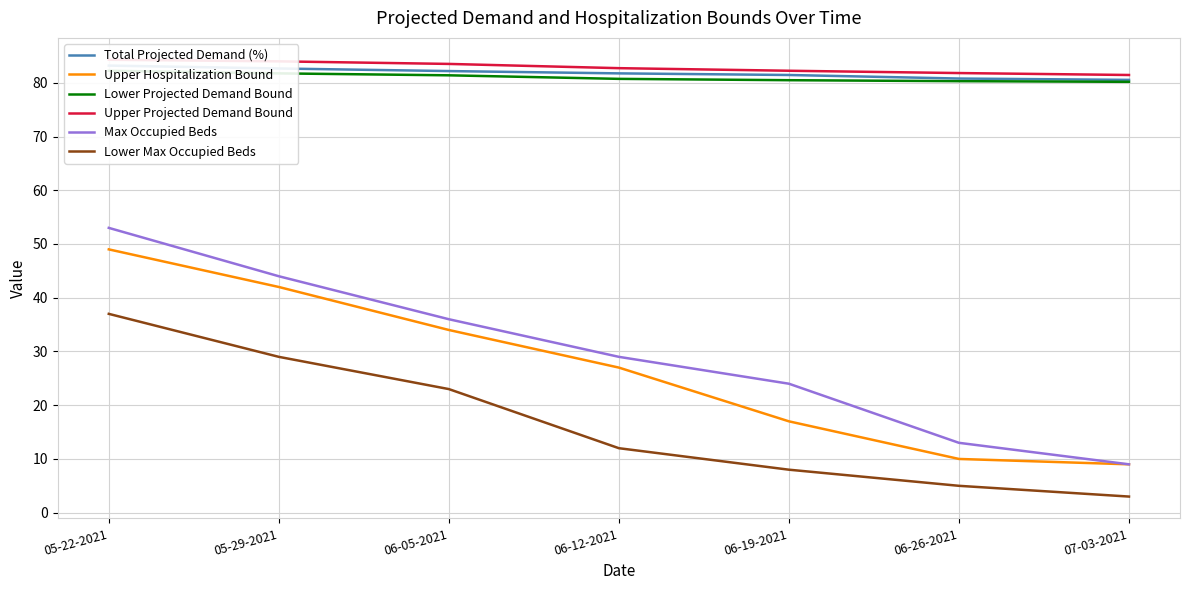

Is it true that Upper Hospitalization Bound equals 37.5 at 06-12-2021?

False